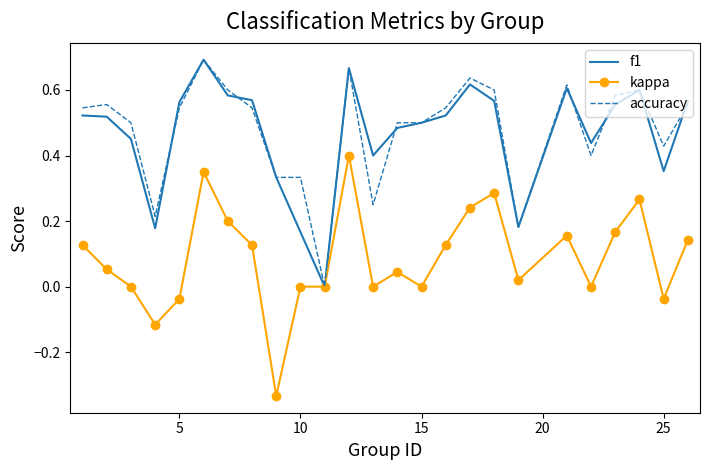

At how many categories does at least one series exceed 0?

24